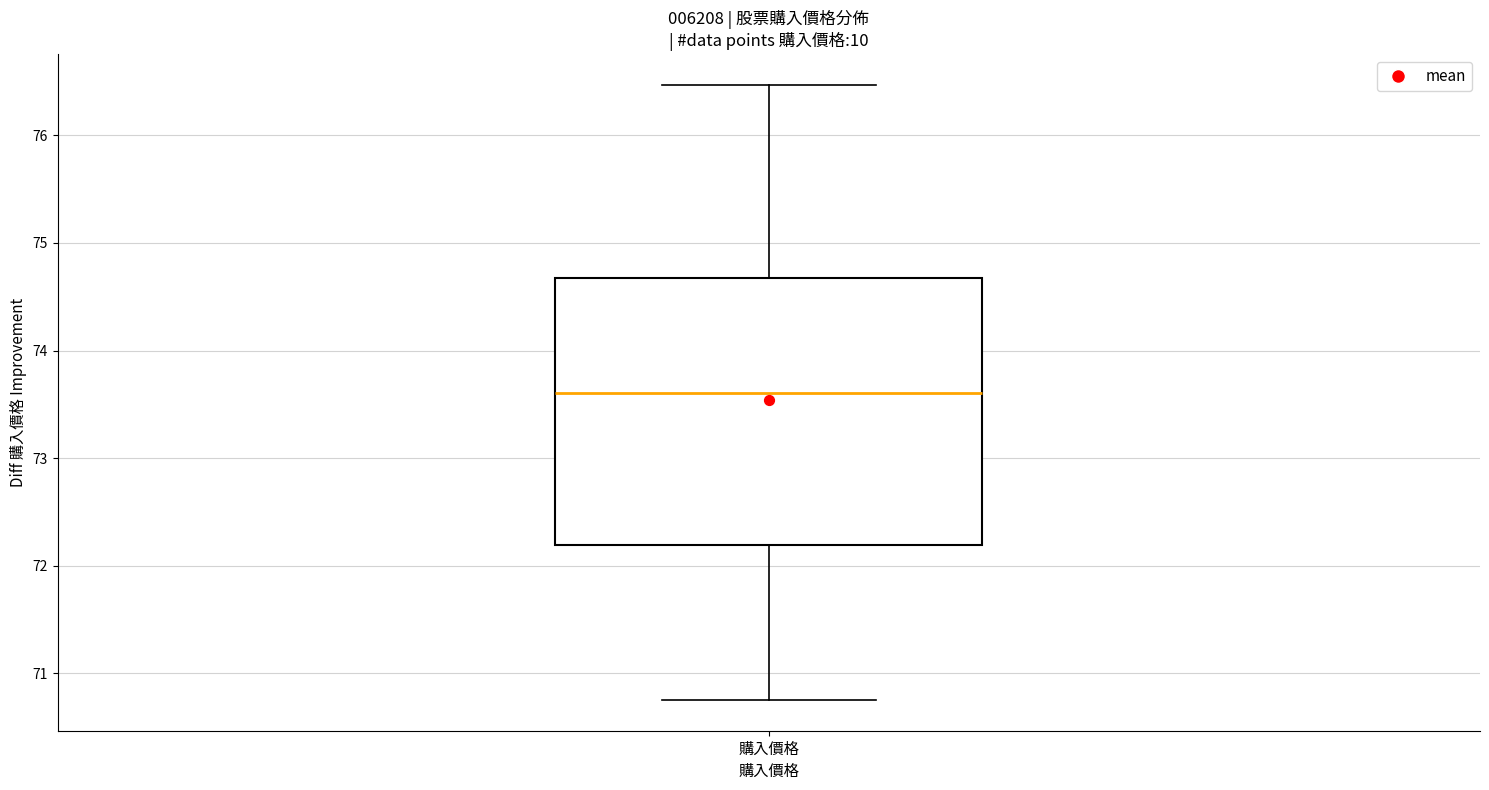

Read this box plot against the y-axis: the position of the median line, the range covered by the box, and the ends of both whiskers. The values are not printed on the chart, so give them approximately, as read against the axis.

median 73.6, box 72.2 to 74.7, whiskers 70.8 to 76.5